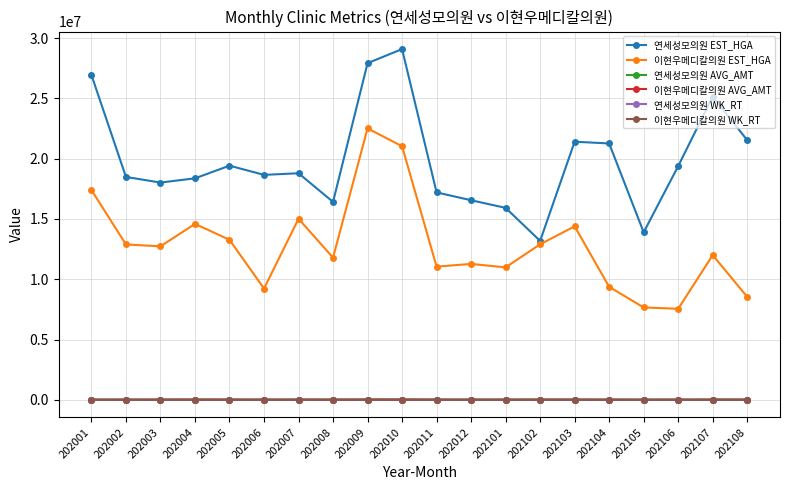

Where is 연세성모의원 EST_HGA nearest to the value 21131896?

202104